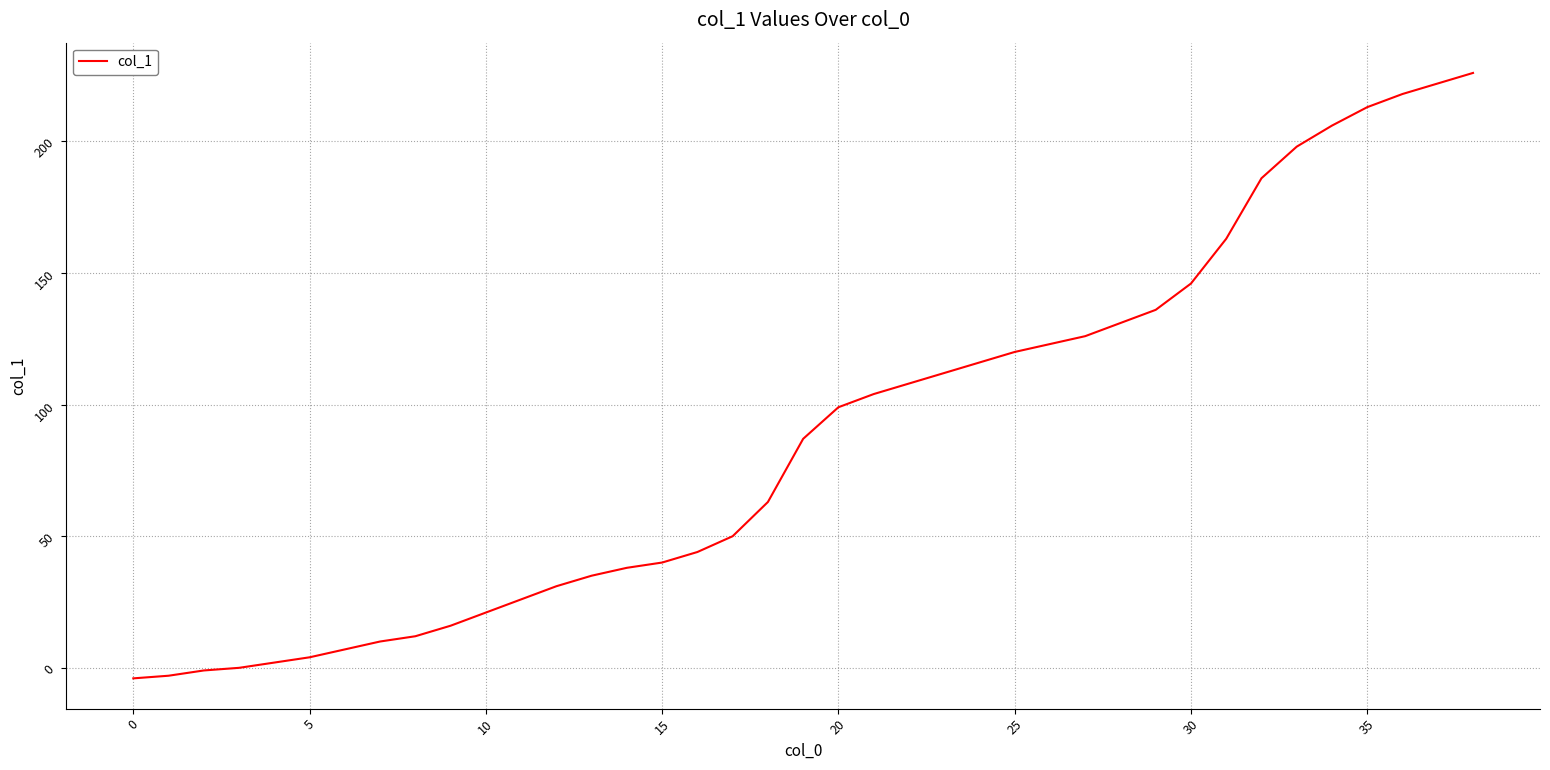

What is the greatest value displayed?

226